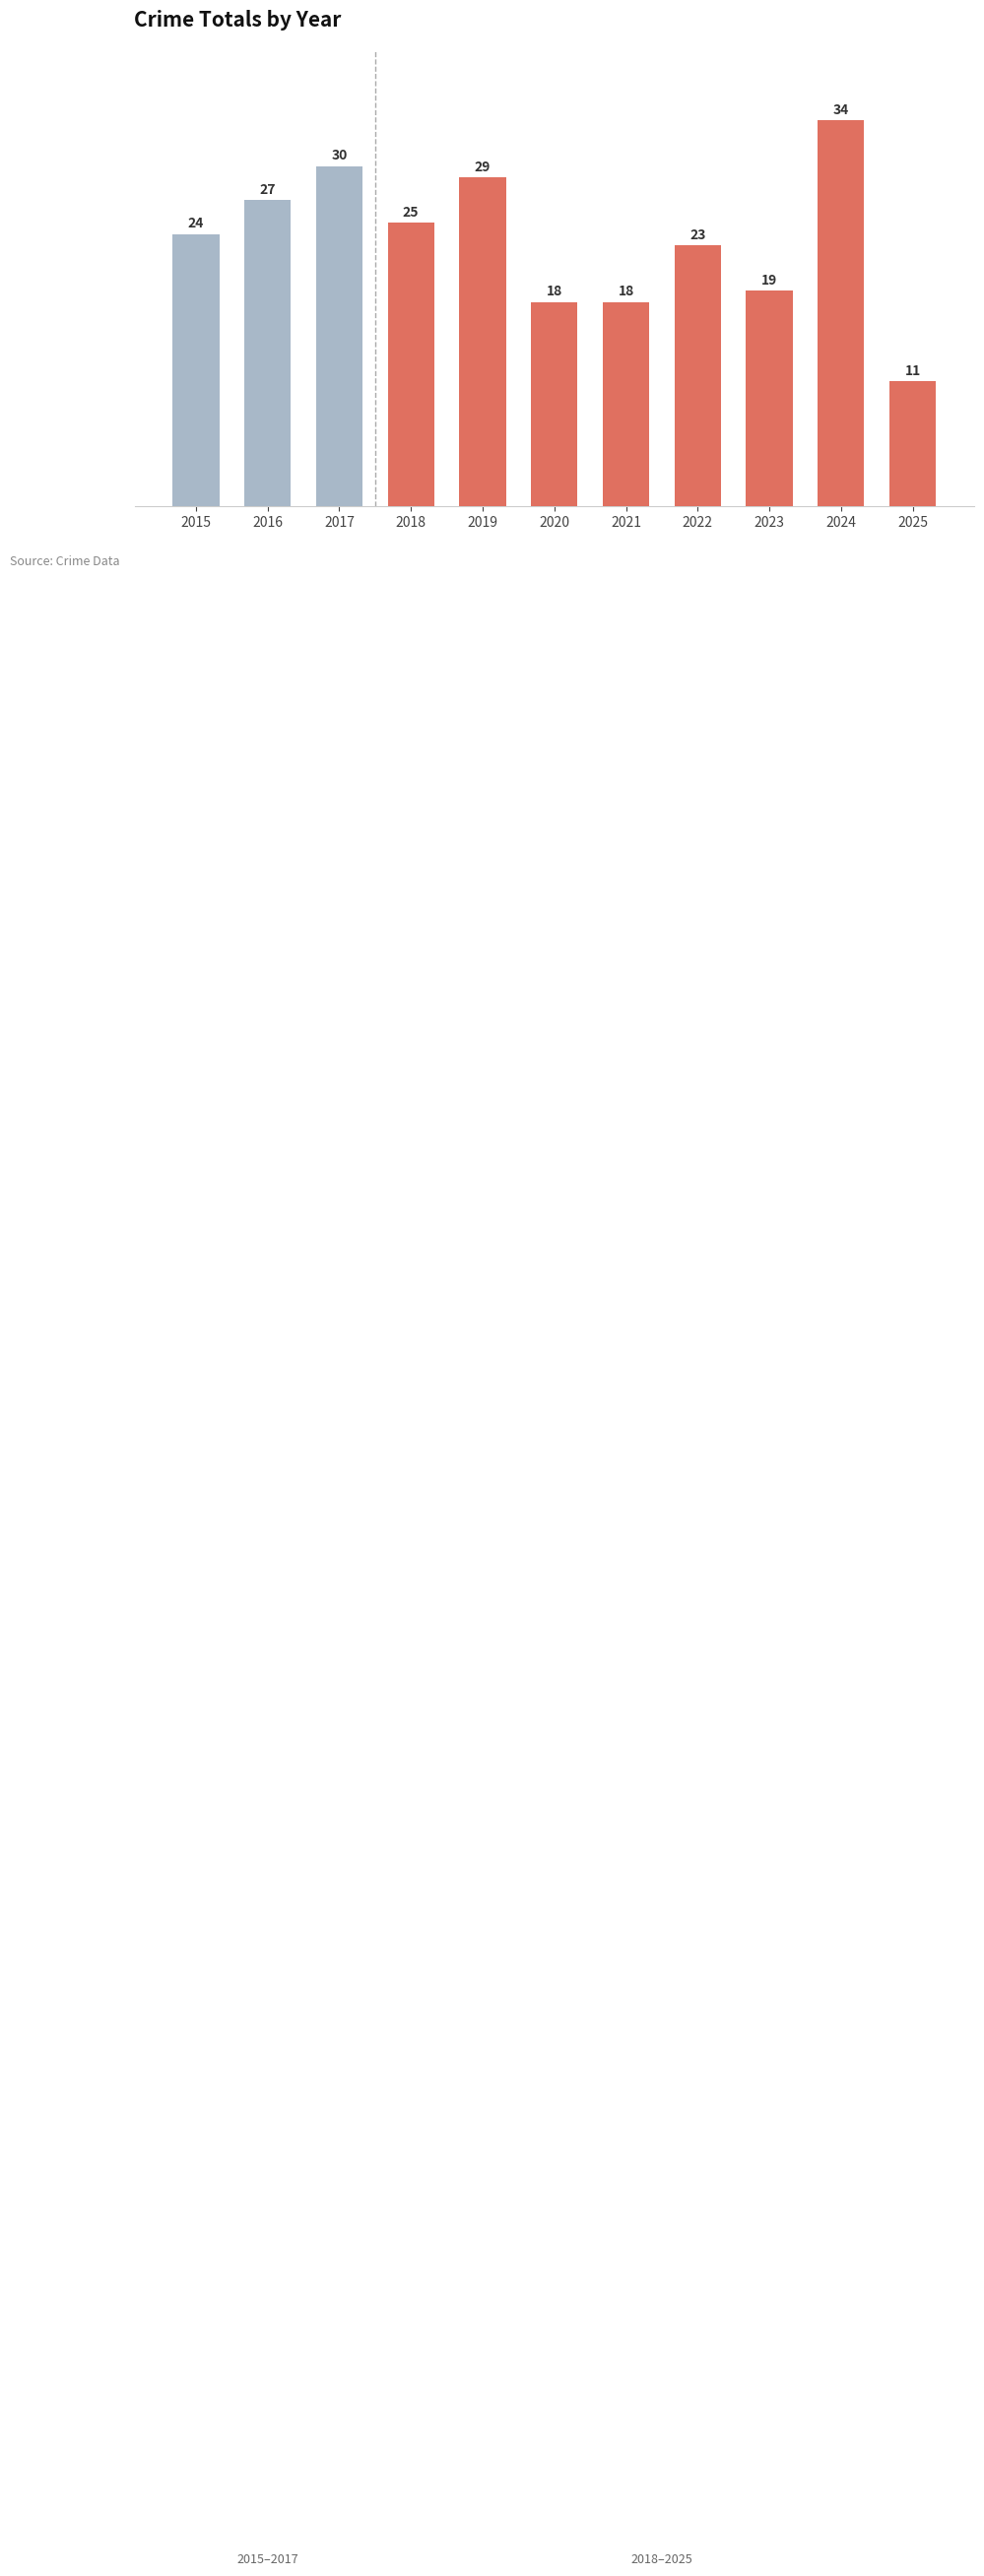

What is the difference between the maximum and minimum values?

23